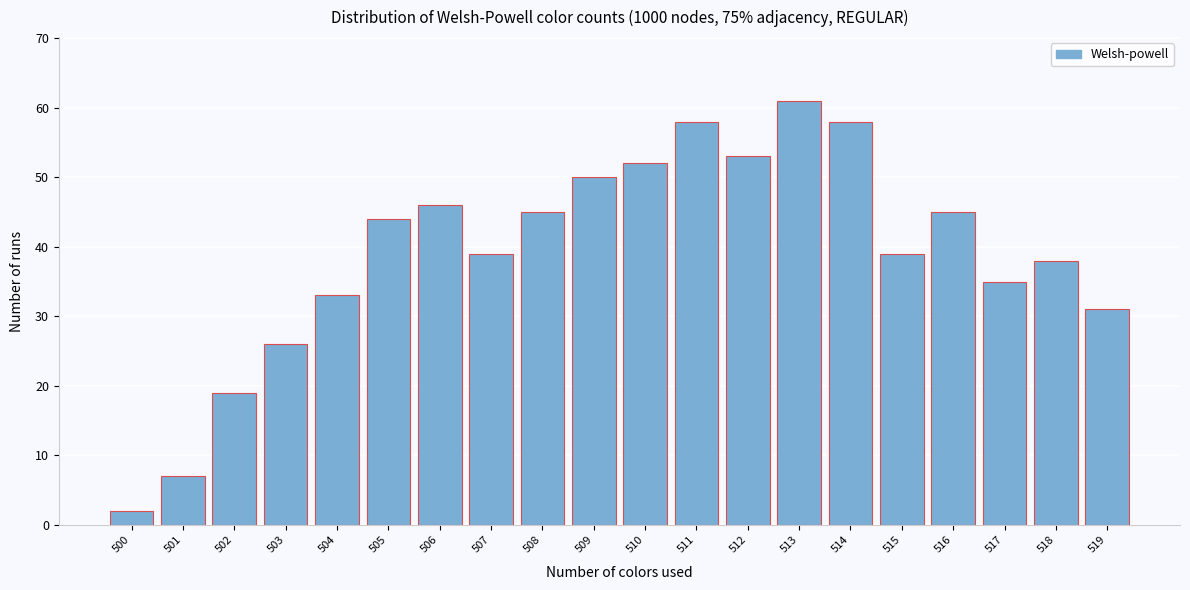

Reading left to right, extract all data points from this chart.

500=2	501=7	502=19	503=26	504=33	505=44	506=46	507=39	508=45	509=50	510=52	511=58	512=53	513=61	514=58	515=39	516=45	517=35	518=38	519=31